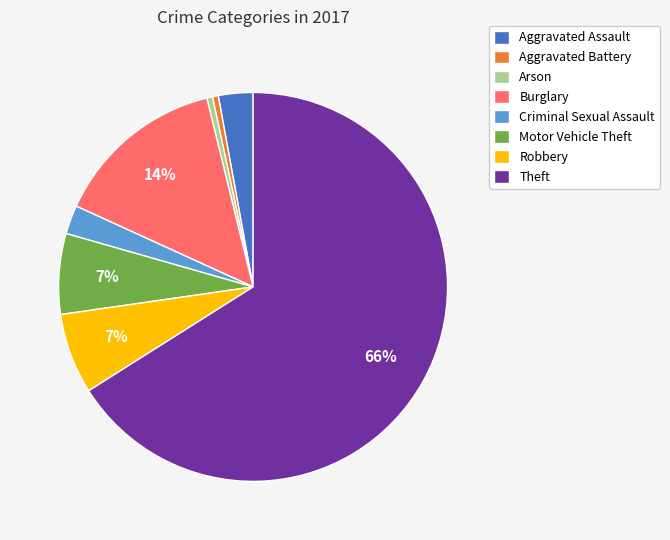

Is there a majority slice in this chart?

Yes